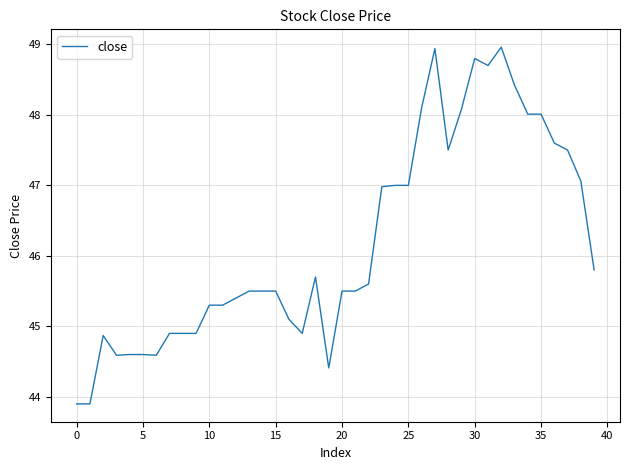

What is the difference between the maximum and minimum values?

5.1